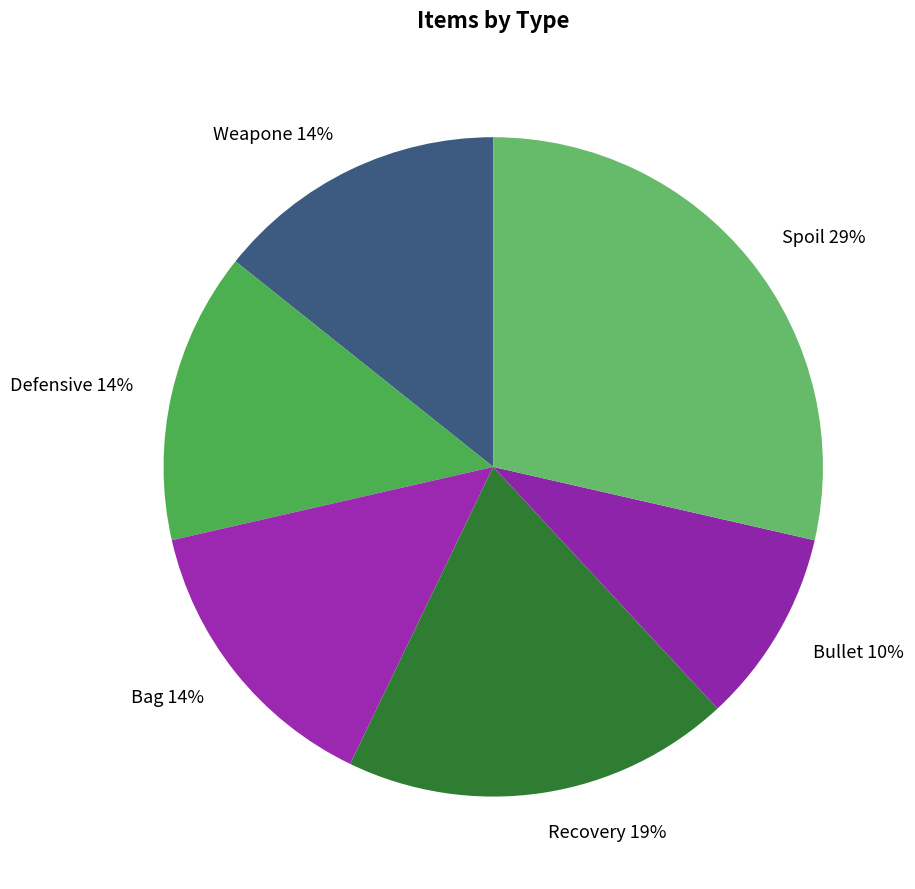

To the nearest percent, what portion does Defensive represent?

14%